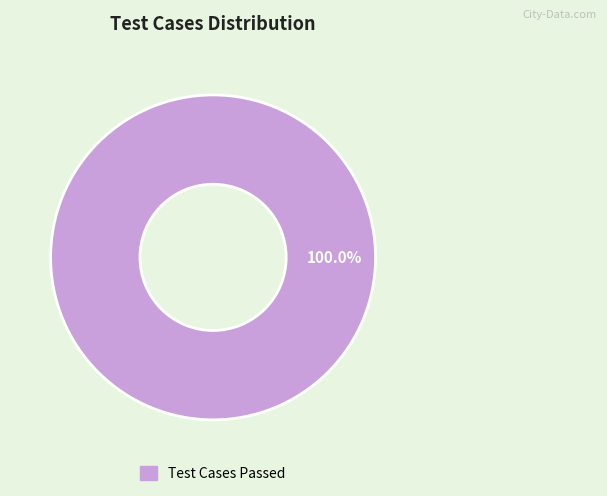

Is there a majority slice in this chart?

Yes